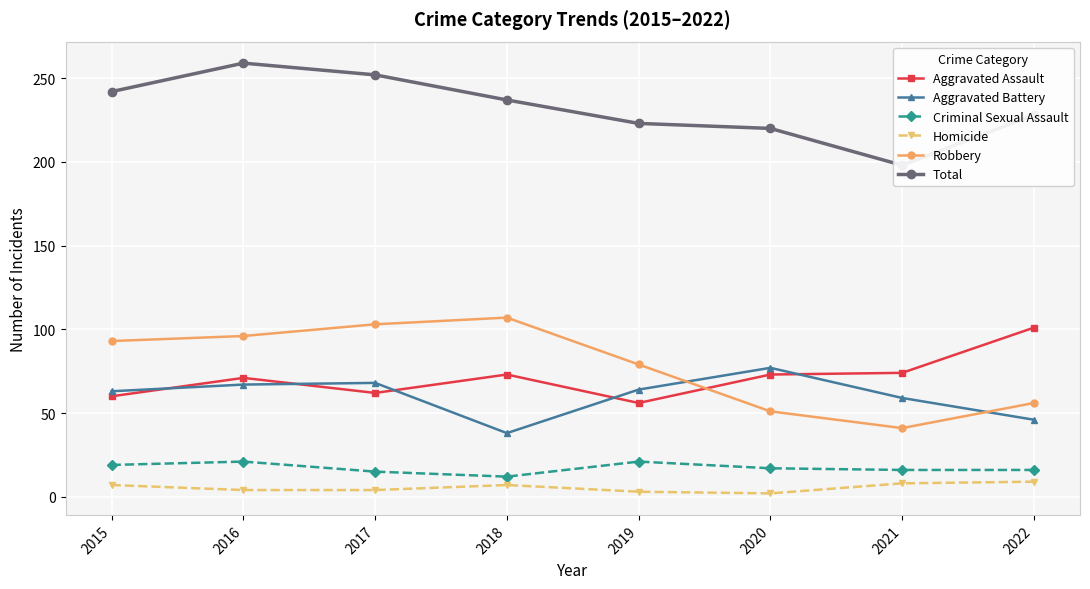

What are all the series names shown in the legend?

Aggravated Assault, Aggravated Battery, Criminal Sexual Assault, Homicide, Robbery, Total